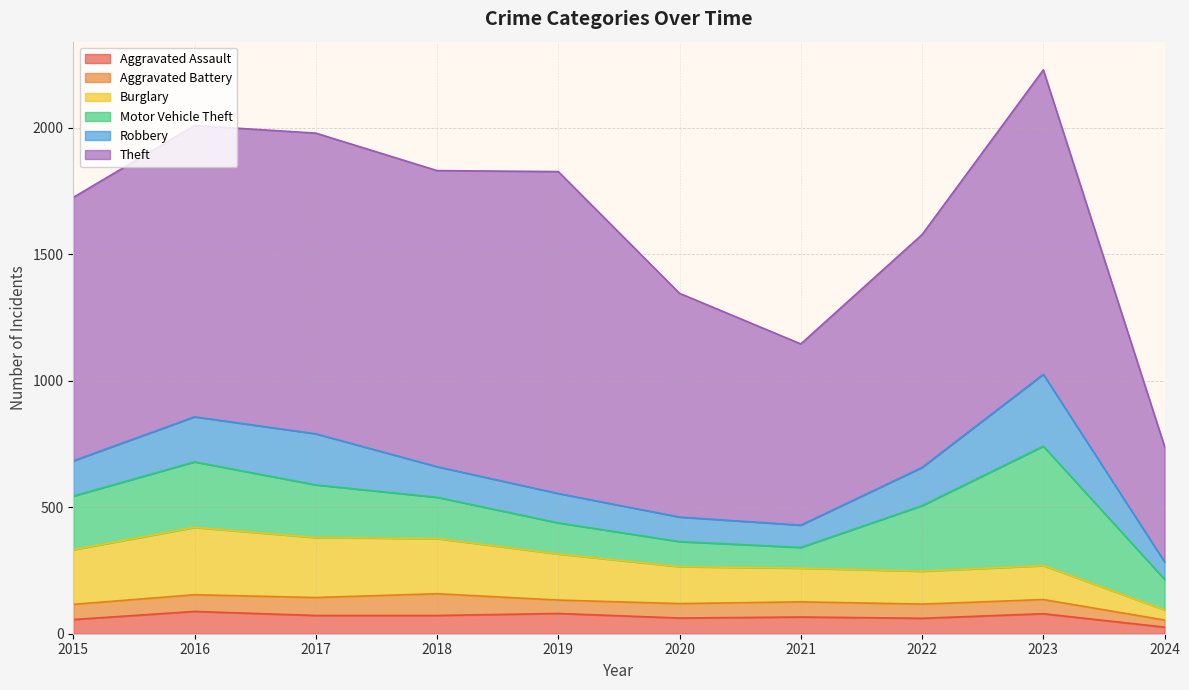

Where is the first local minimum for Theft?

2018